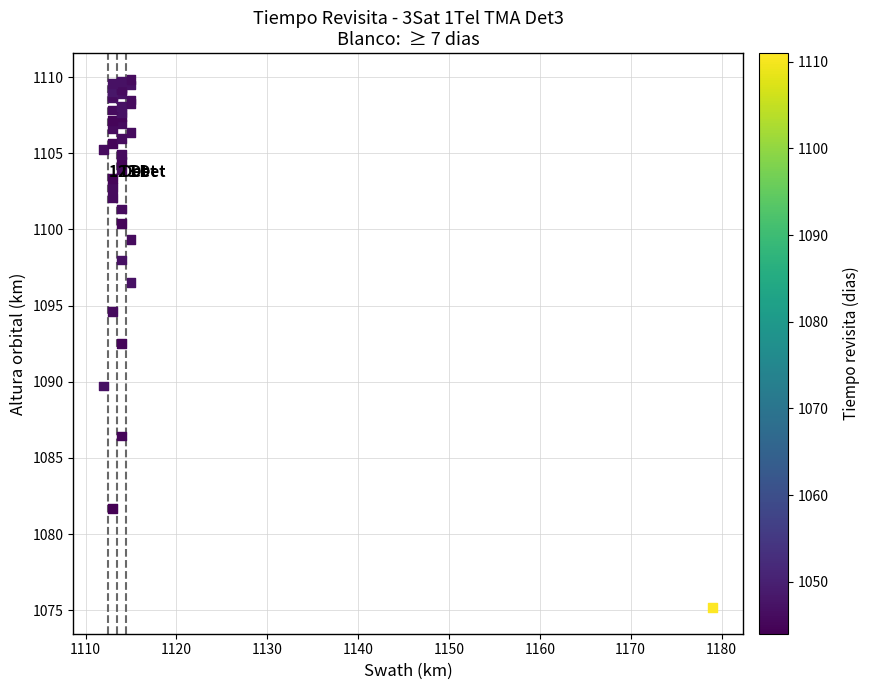

What Y value in the scatter plot is closest to 1092?

1092.5